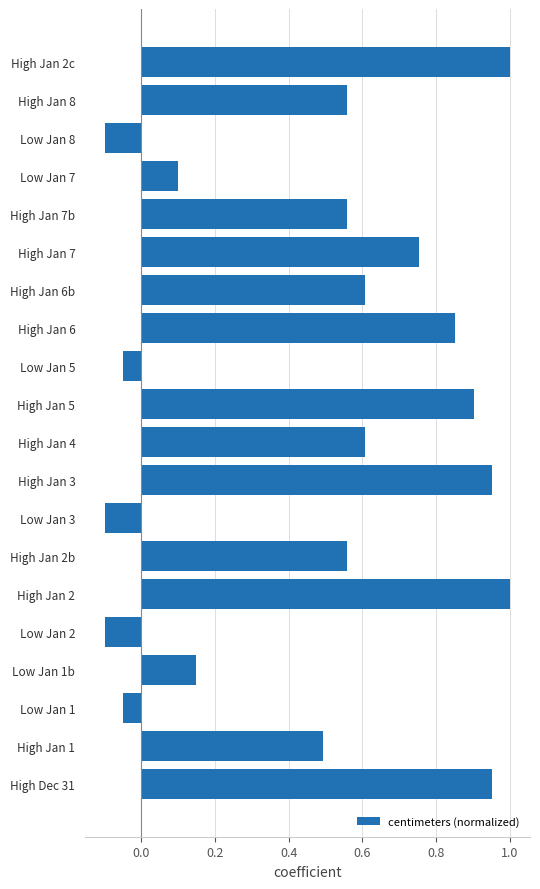

The chart shows a value of 1.0 at High Dec 31. True or false?

True